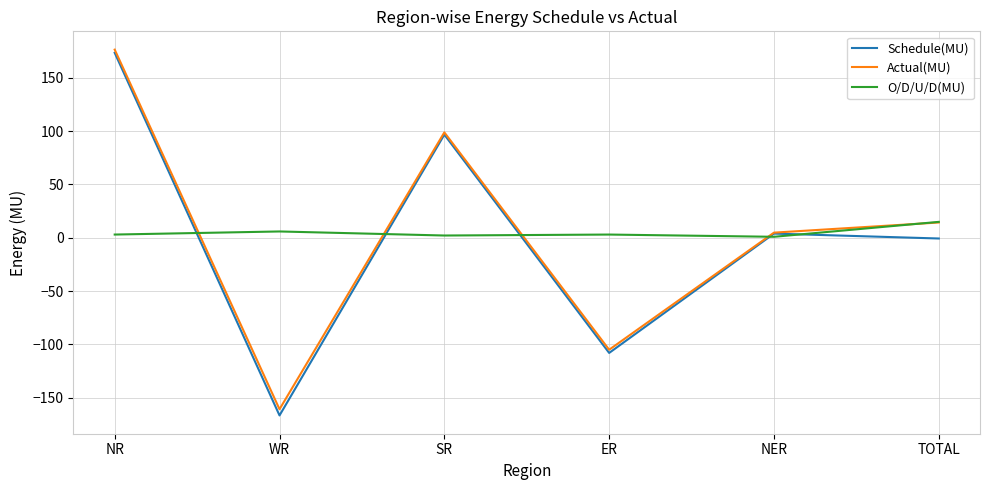

Which category has the lowest value across all series?

WR